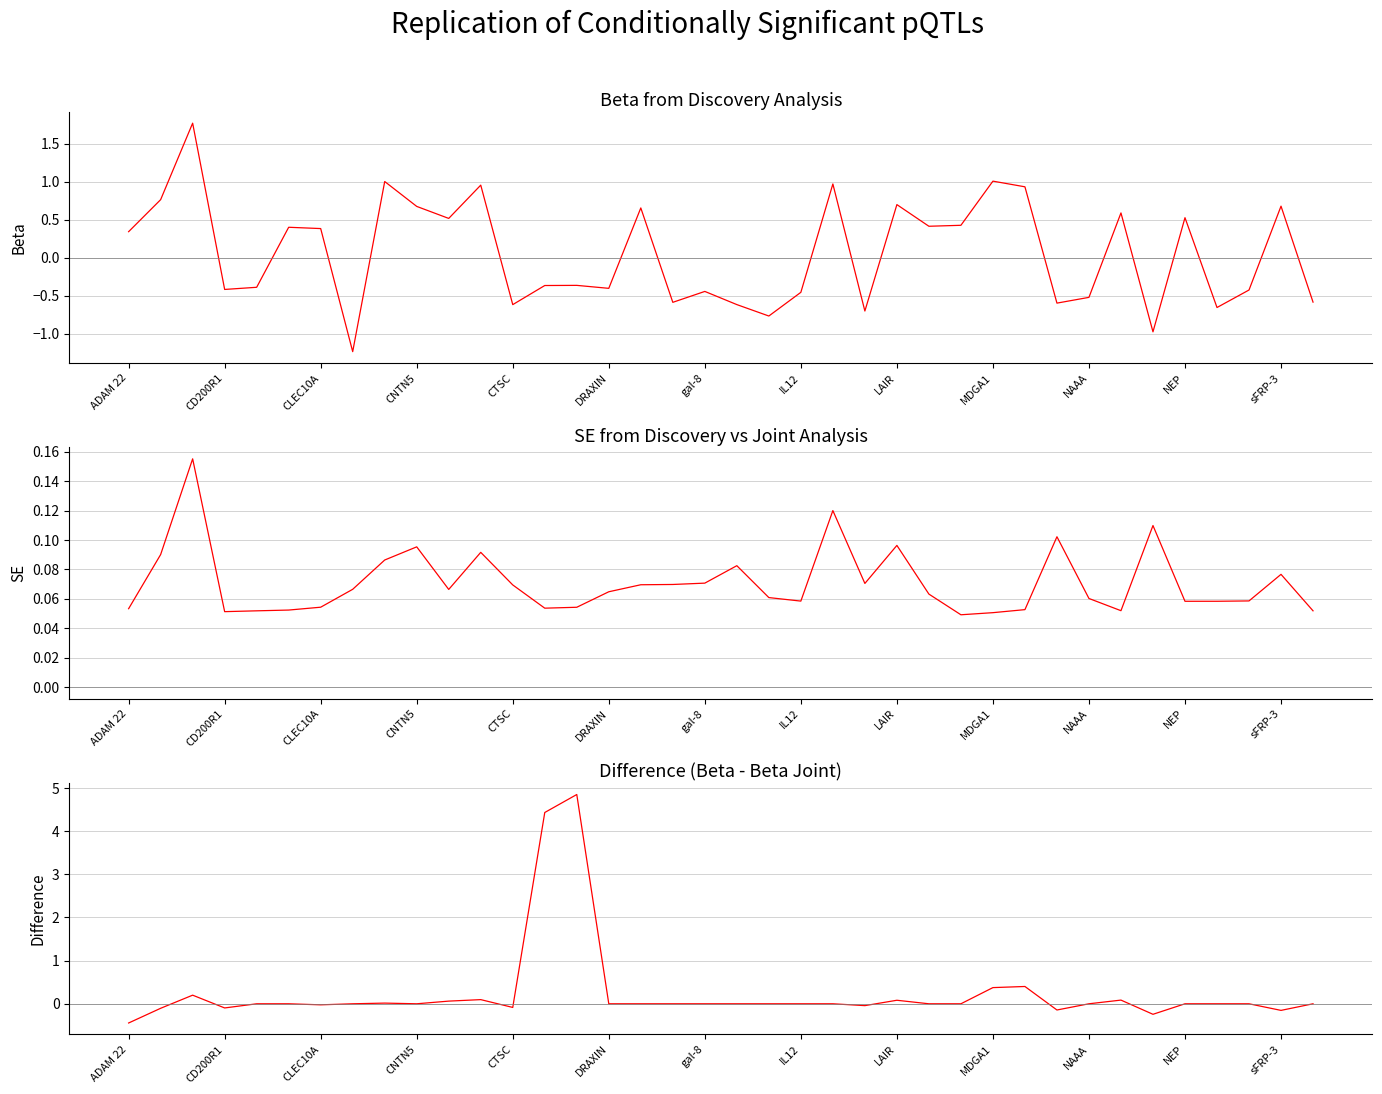

How many distinct data groups are displayed?

3